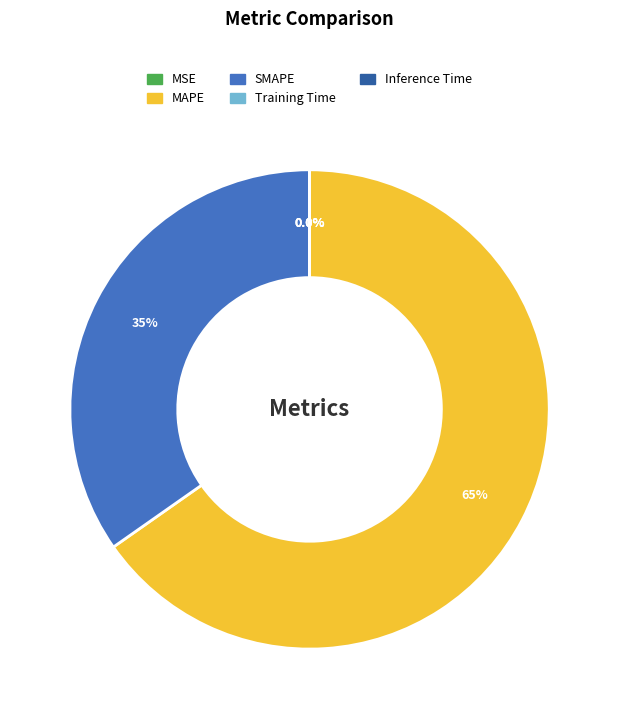

Which slice is the largest?

MAPE